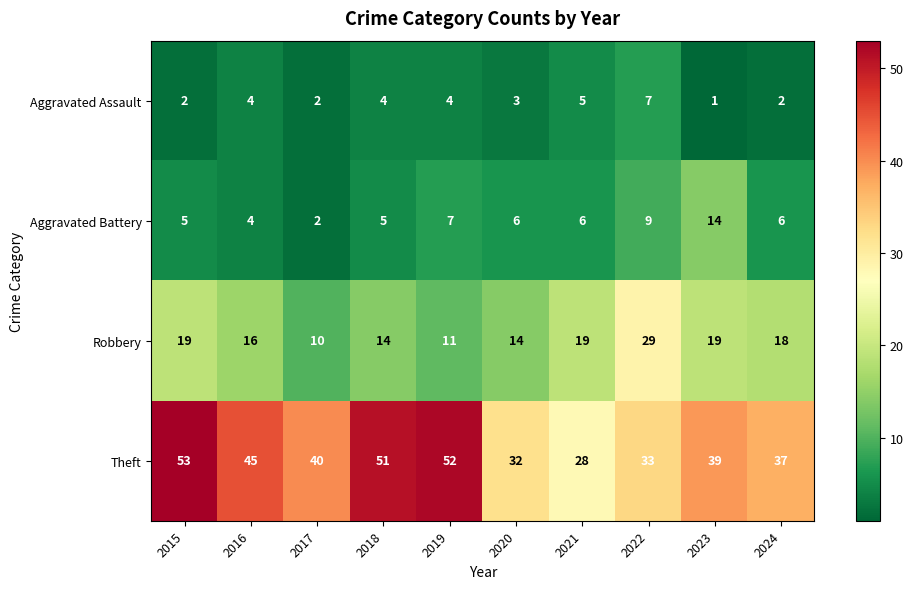

At which label is Theft closest to 40?

2017